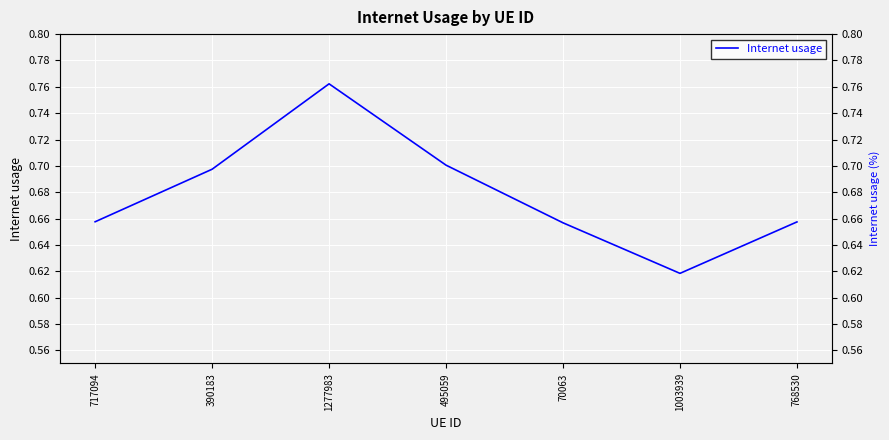

Rank the categories by value from highest to lowest.

1277983, 495059, 390183, 717094, 768530, 70063, 1003939